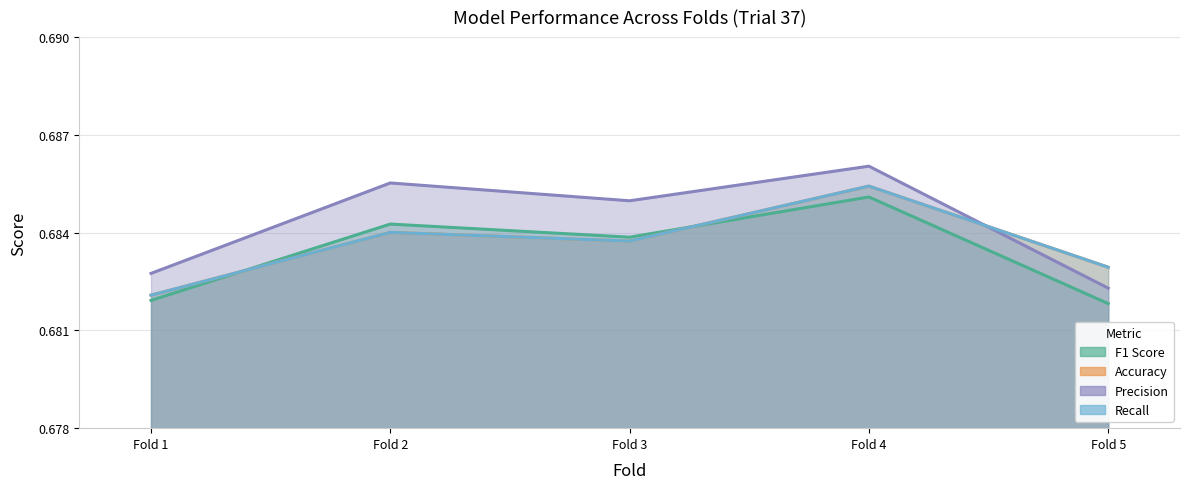

Where is the first local maximum for Accuracy?

Fold 2